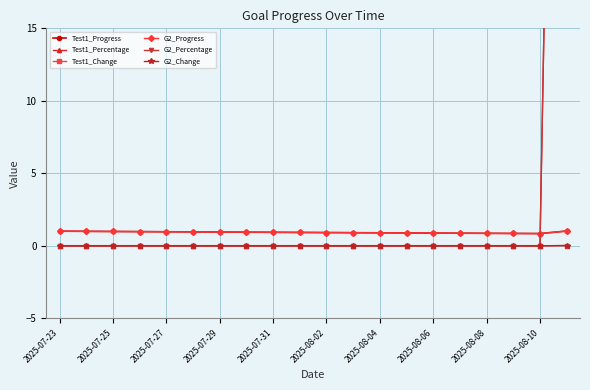

True or false: G2_Percentage and Test1_Change intersect in this chart.

False